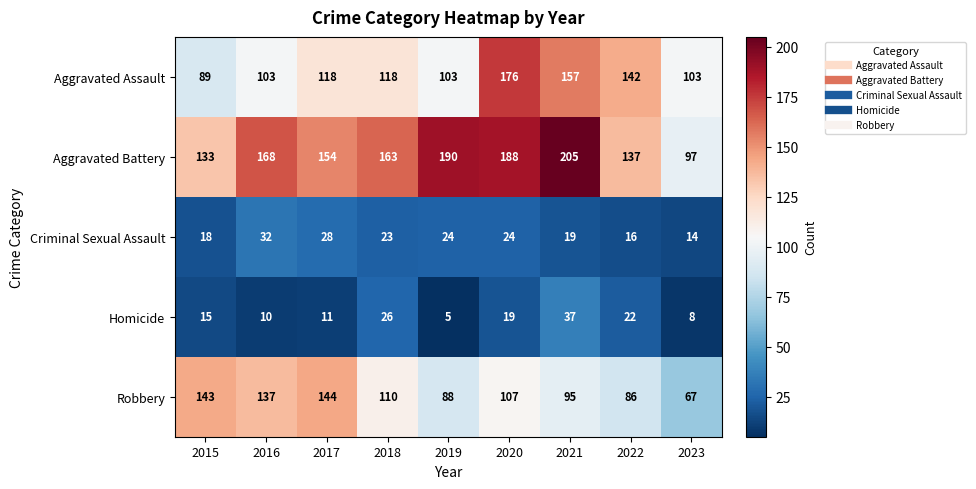

What is the sum of the Homicide values at 2020 and 2019?

24